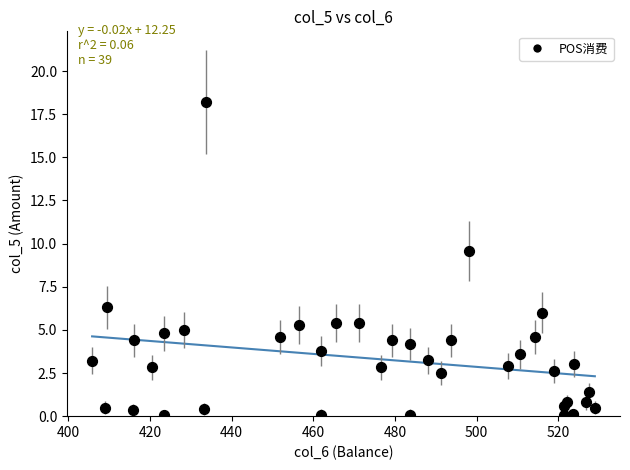

What Y value in the scatter plot is closest to 9?

9.6